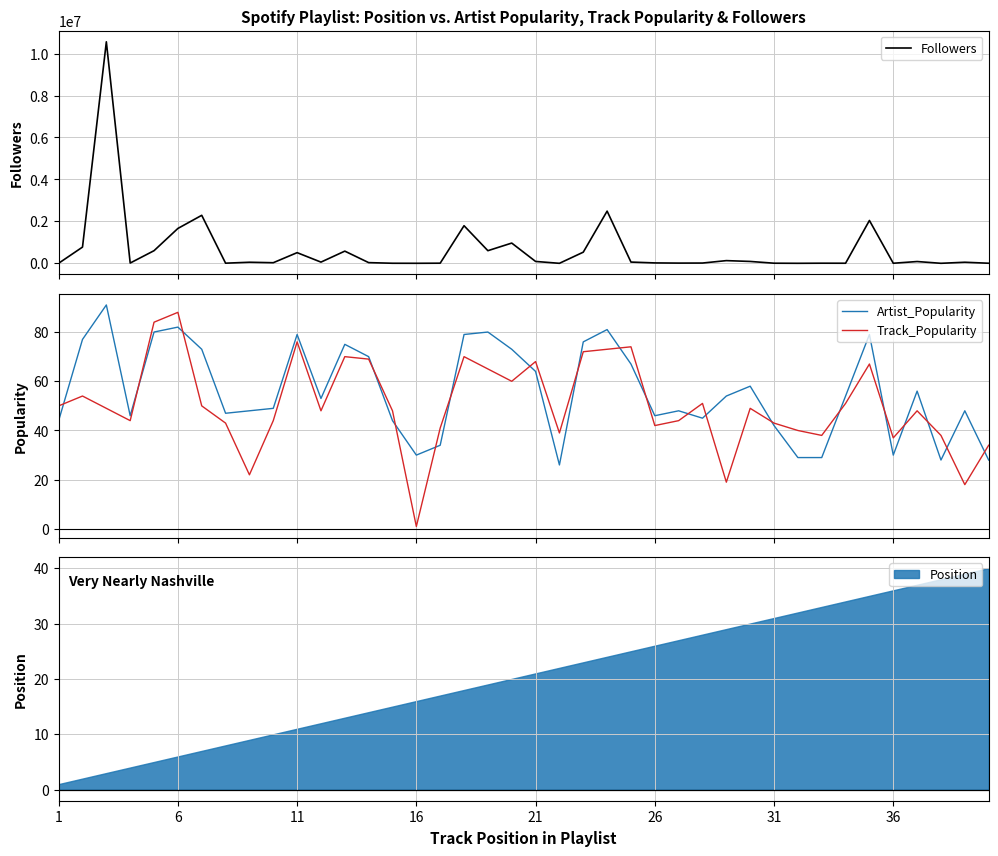

Reading left to right, extract all data points from this chart.

Followers: 3166	773650	10561409	13790	602413	1662638	2288814	6810	51414	28782	508554	57520	581033	33205	3166	1406	6225	1793002	602413	965331	89586	172	531835	2488376	59221	19359	10838	13255	128628	89200	5499	791	5819	4239	2042486	3624	85228	950	51414	4140
Artist_Popularity: 44	77	91	46	80	82	73	47	48	49	79	53	75	70	44	30	34	79	80	73	64	26	76	81	67	46	48	45	54	58	42	29	29	54	79	30	56	28	48	28
Track_Popularity: 50	54	49	44	84	88	50	43	22	44	76	48	70	69	48	1	41	70	65	60	68	39	72	73	74	42	44	51	19	49	43	40	38	51	67	37	48	38	18	34